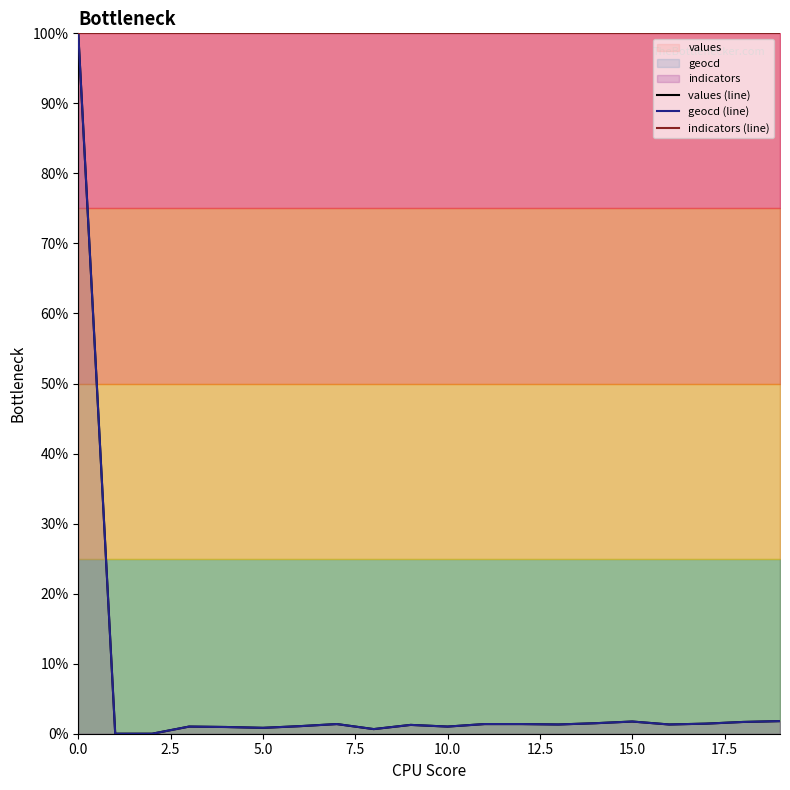

True or false: indicators (line) and values (line) intersect in this chart.

False